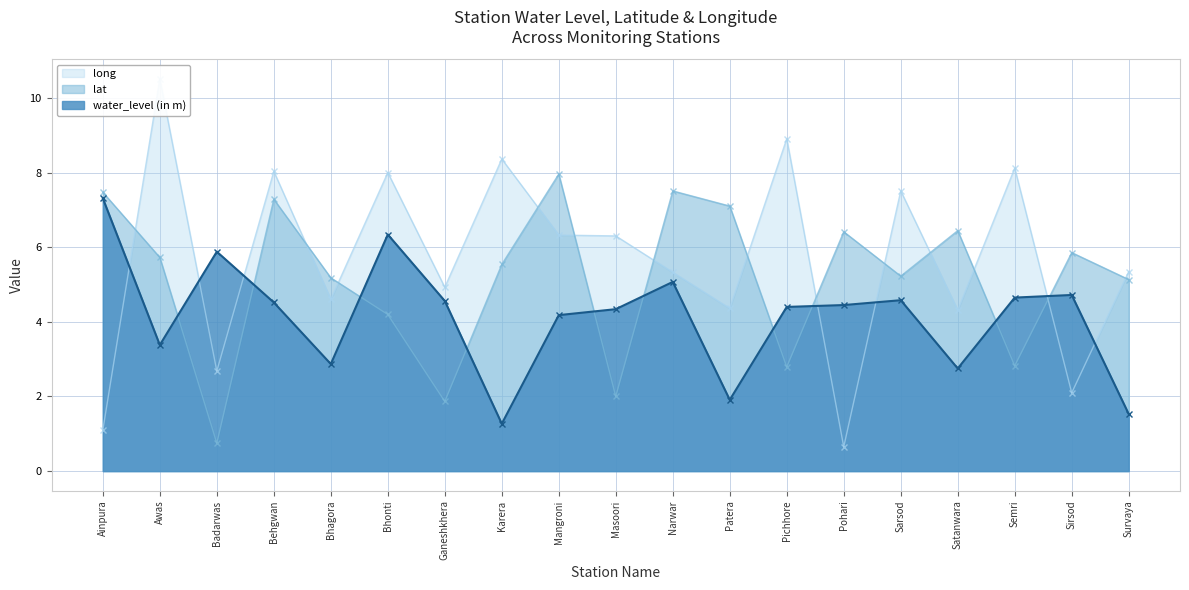

Which series has the widest spread of values?

long